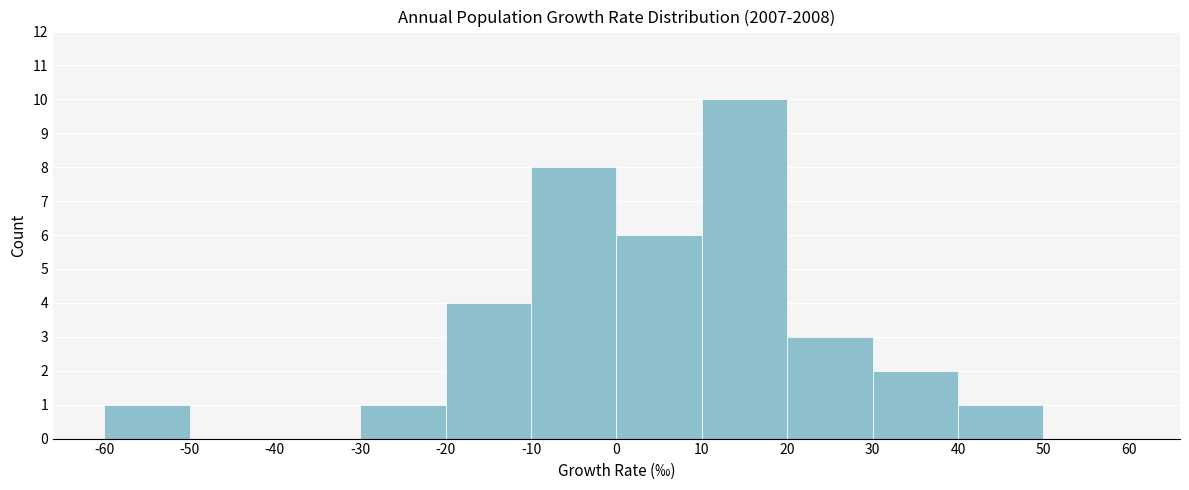

Reading left to right, list every bar in this chart as the range it spans on the x-axis followed by its height. The values are not printed on the chart, so give them approximately, as read against the axis.

-60 to -50: 1
-50 to -40: 0
-40 to -30: 0
-30 to -20: 1
-20 to -10: 4
-10 to 0: 8
0 to 10: 6
10 to 20: 10
20 to 30: 3
30 to 40: 2
40 to 50: 1
50 to 60: 0